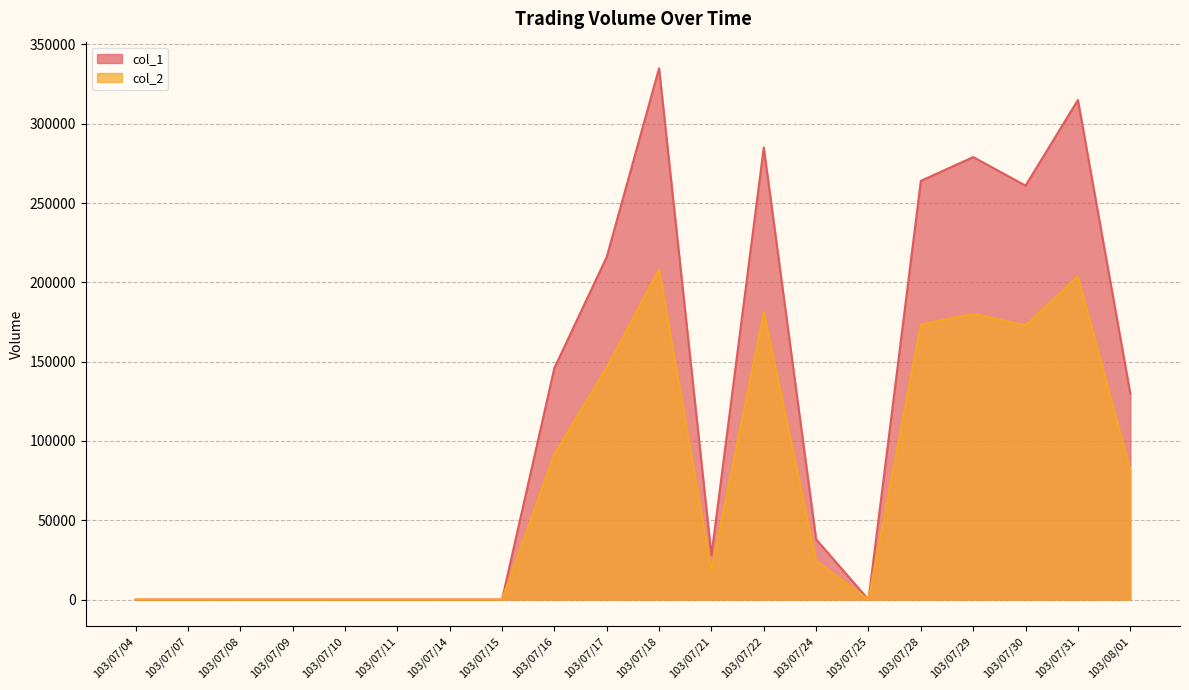

Reading right to left, what are all the values shown in this chart?

col_1: 130000	315000	261000	279000	264000	0	38000	285000	28000	335000	216000	146000	0	0	0	0	0	0	0	0
col_2: 81550	203660	172950	180150	173470	0	24410	181150	18210	208240	146390	91770	0	0	0	0	0	0	0	0